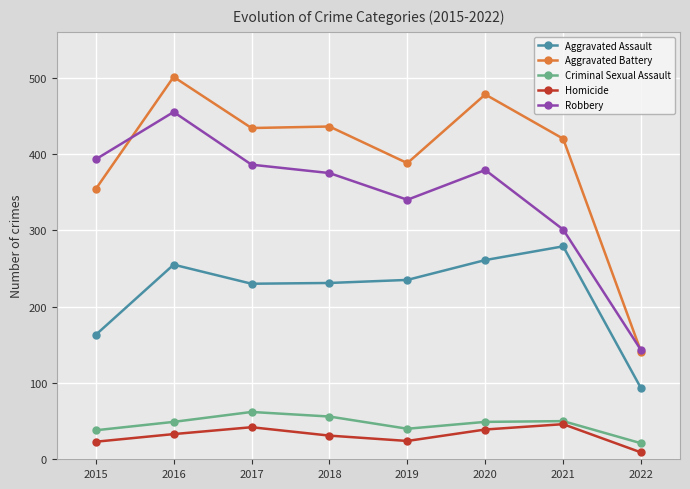

In Robbery, how many points are higher than both neighbors (excluding endpoints)?

2